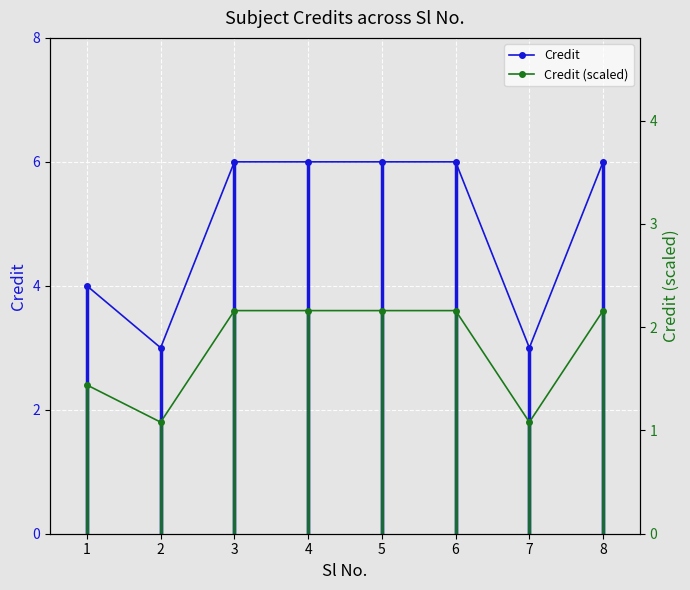

Is this an area chart (filled region under the line)?

No